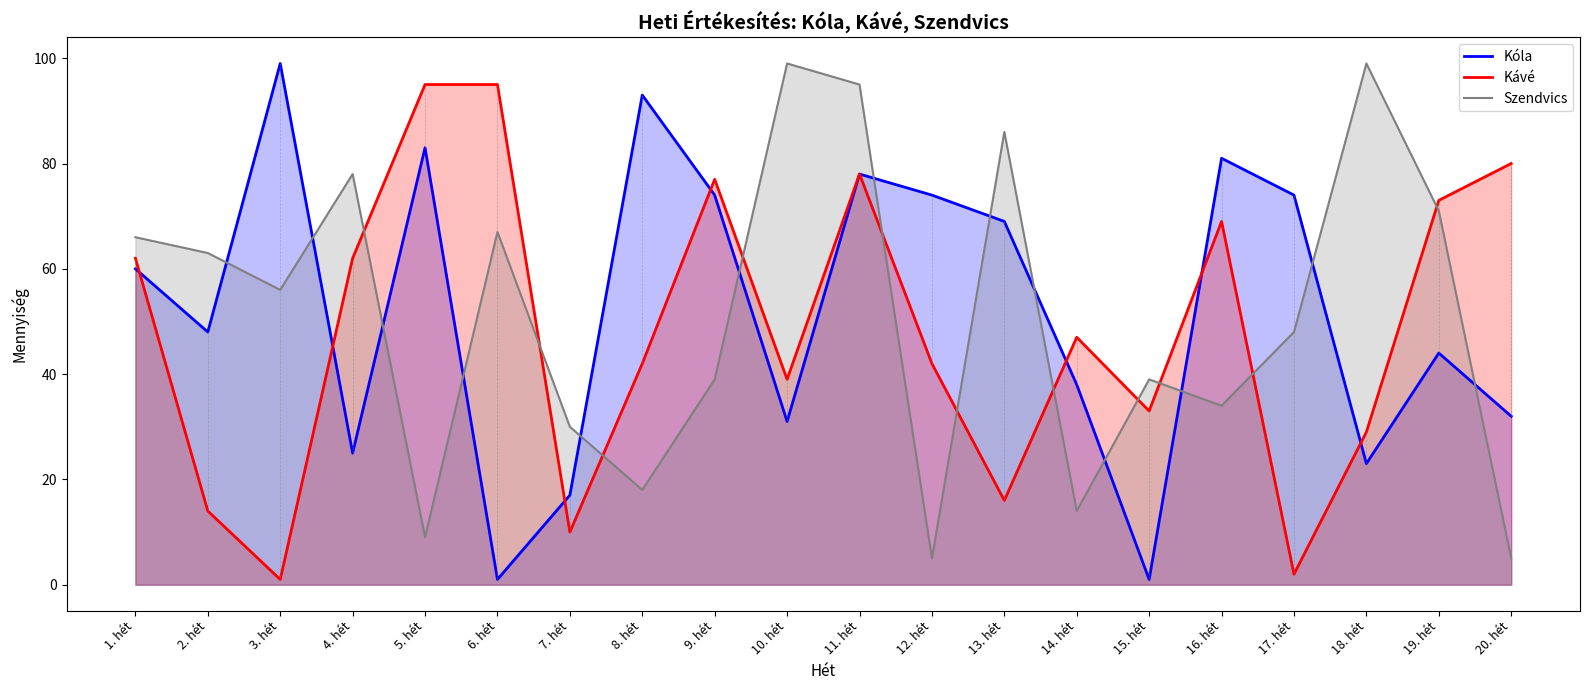

What are all the series names shown in the legend?

Kóla, Kávé, Szendvics